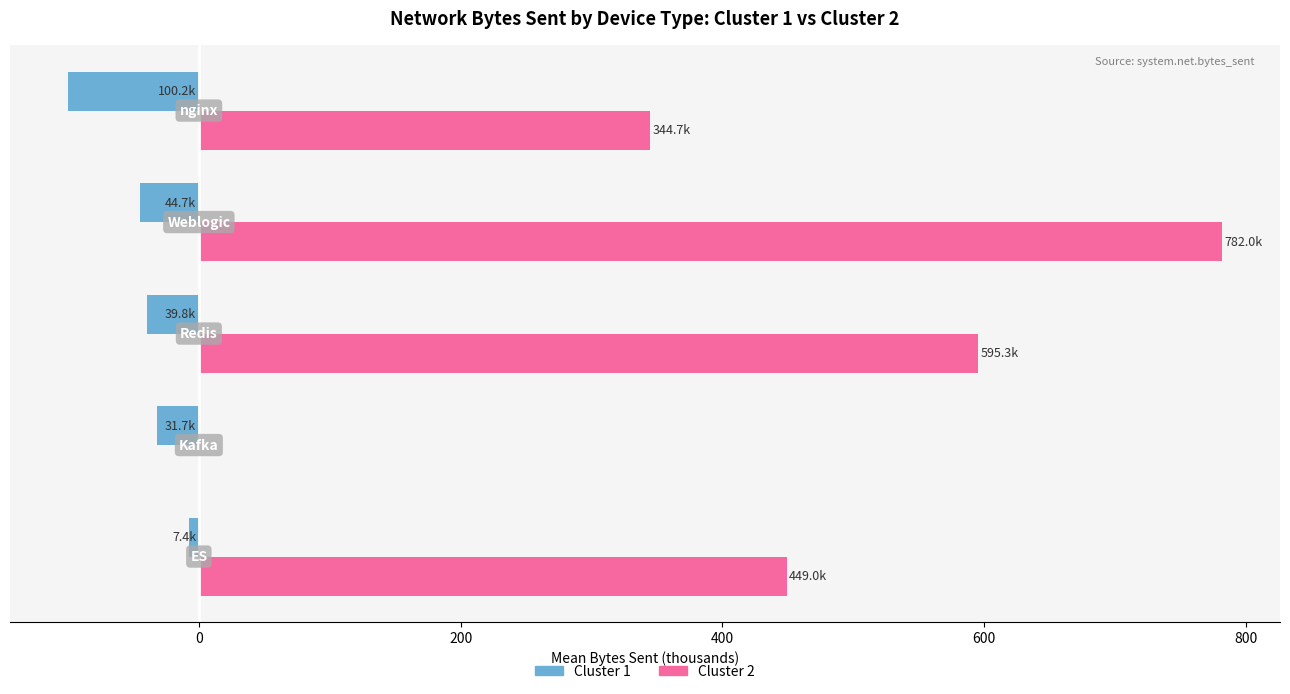

What is the maximum value for Cluster 2?

782.0